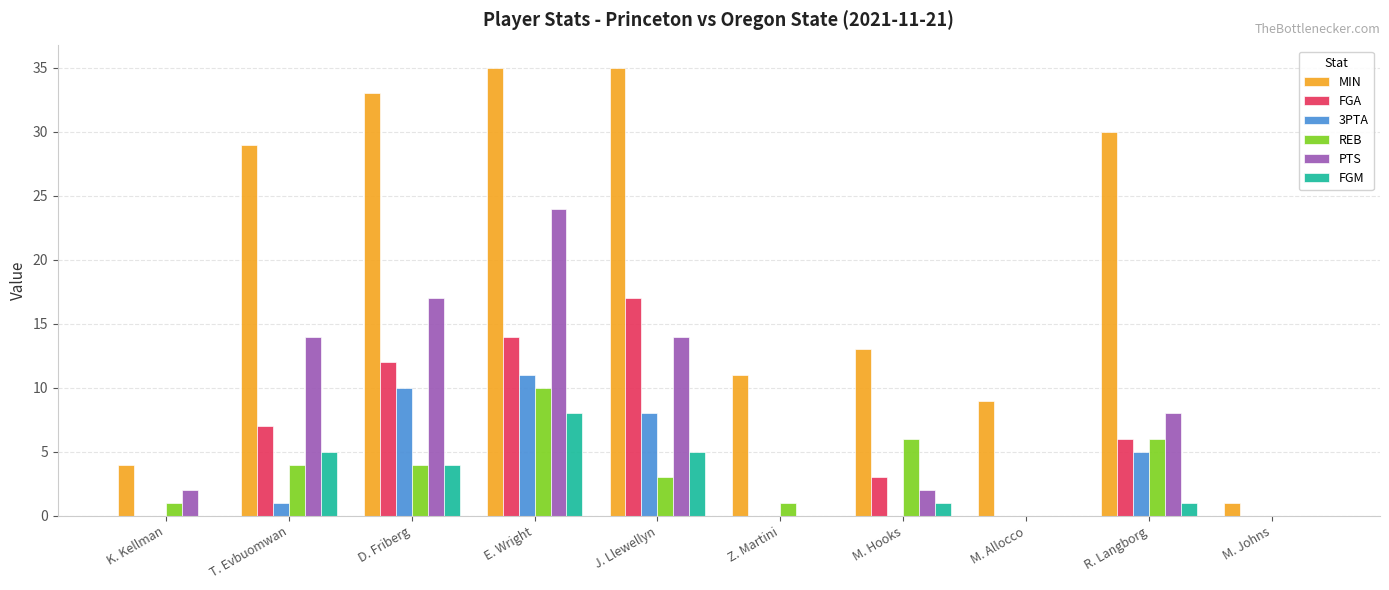

What is the maximum value shown in the chart?

35